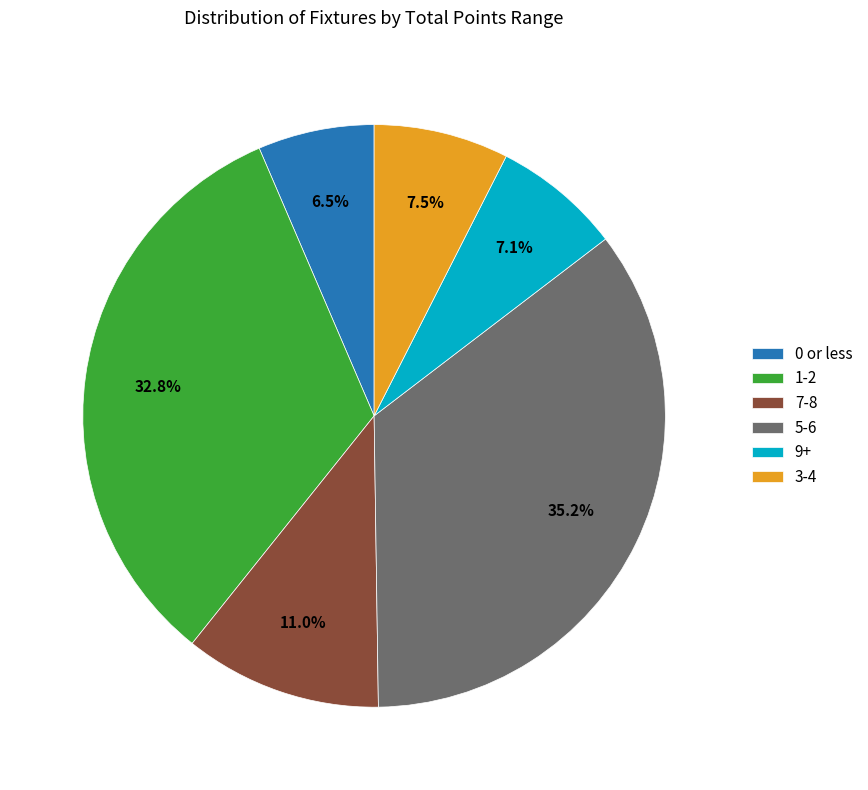

Between 3-4 and 7-8, which is larger?

7-8